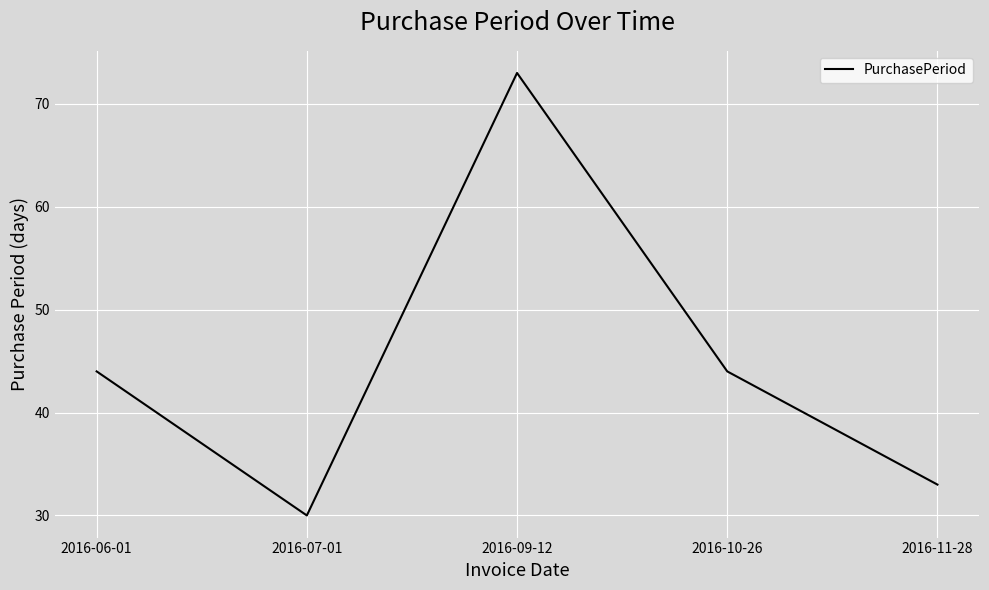

Reading right to left, list all the values displayed in this chart.

33	44	73	30	44